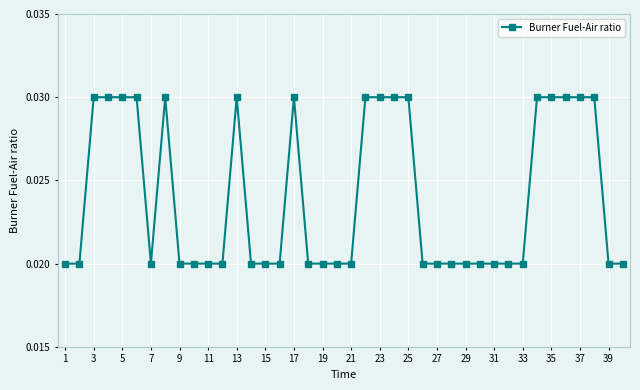

Count the values in the range 0 to 1.

40